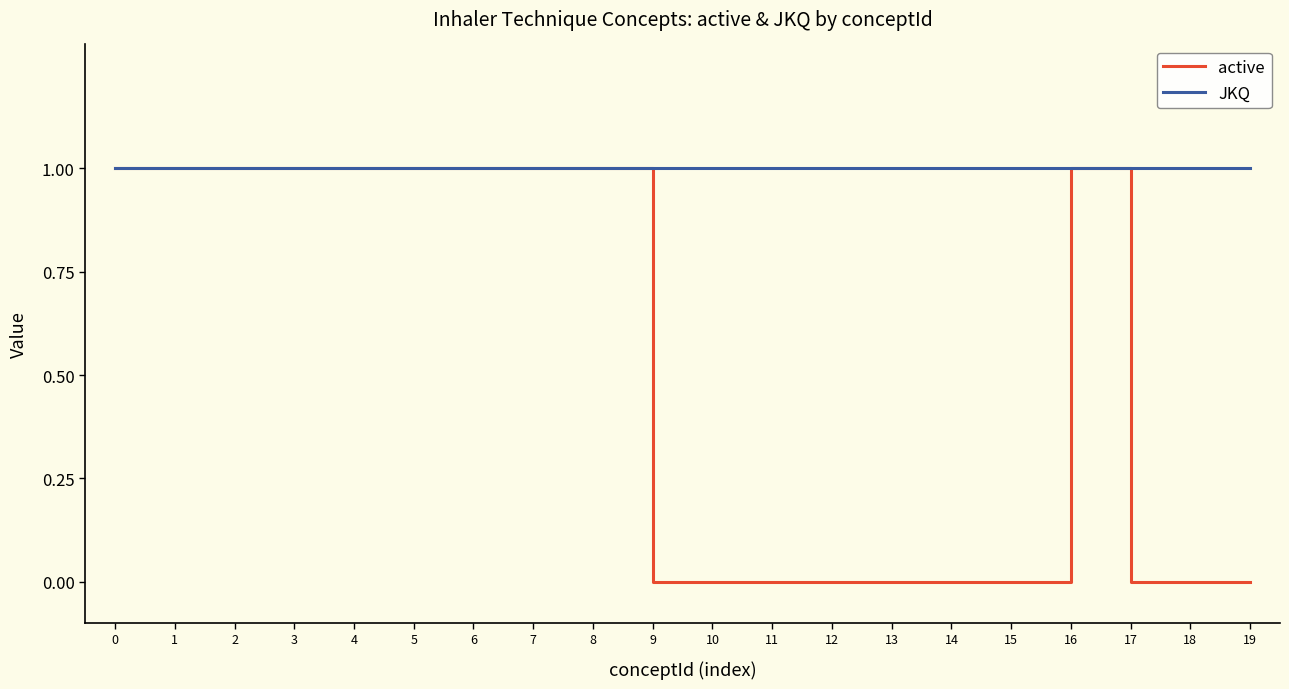

Is the value of active at 17 greater than the value of JKQ at 11?

No